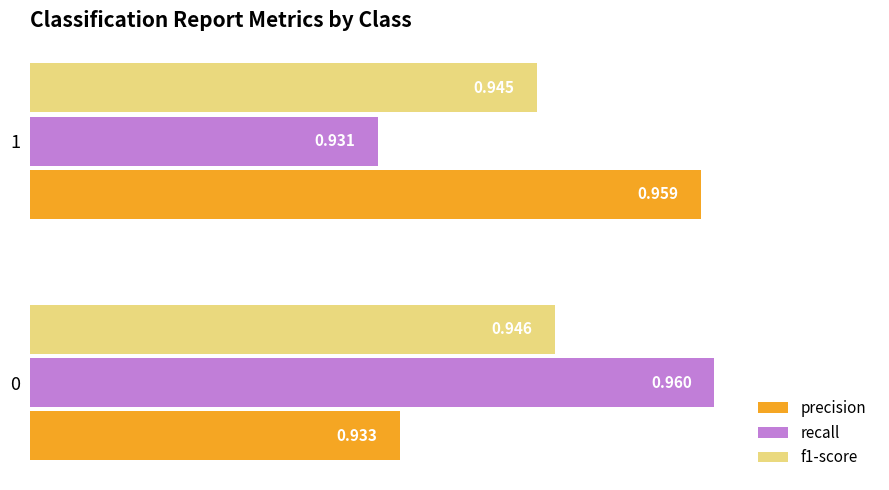

At which label does recall reach its minimum?

1